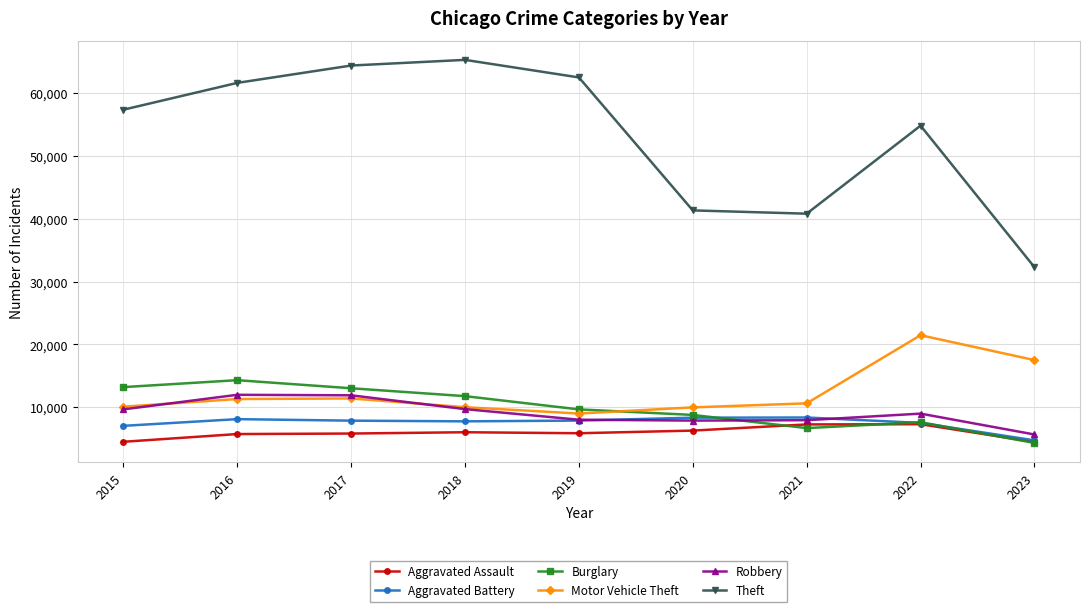

What is the difference between the Theft values at 2019 and 2022?

7681